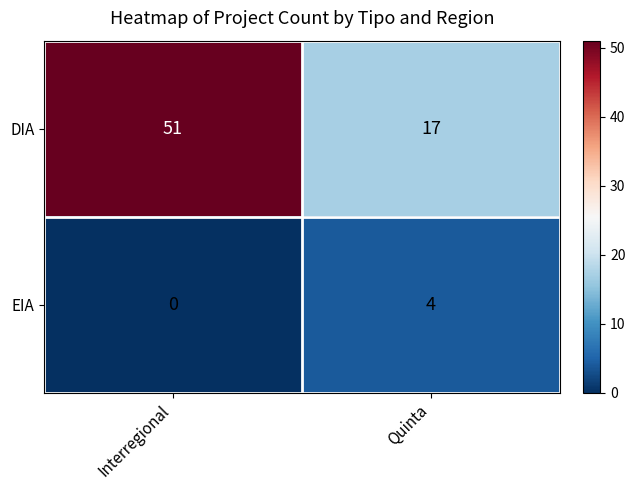

List the labels in order of DIA value, largest first.

Interregional, Quinta